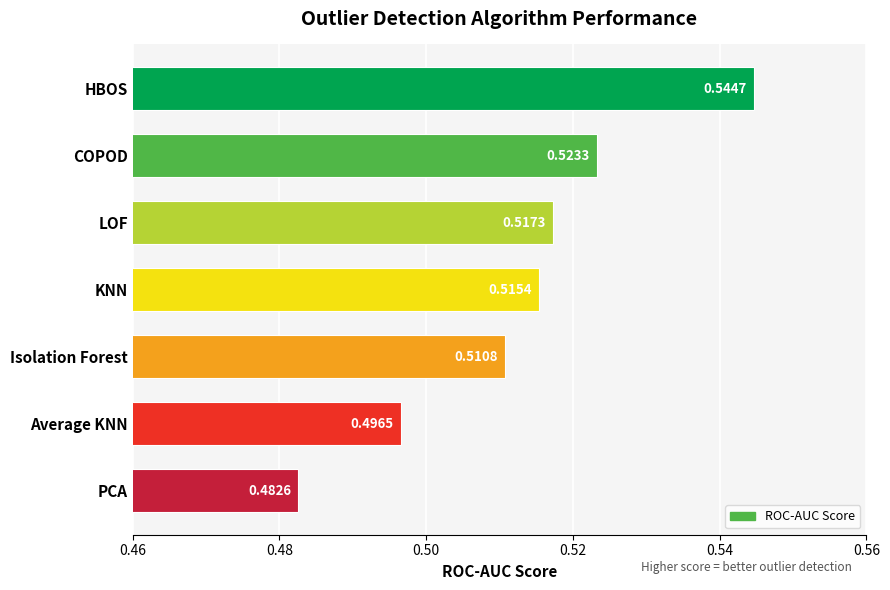

At which category does the chart reach its peak across all series?

HBOS